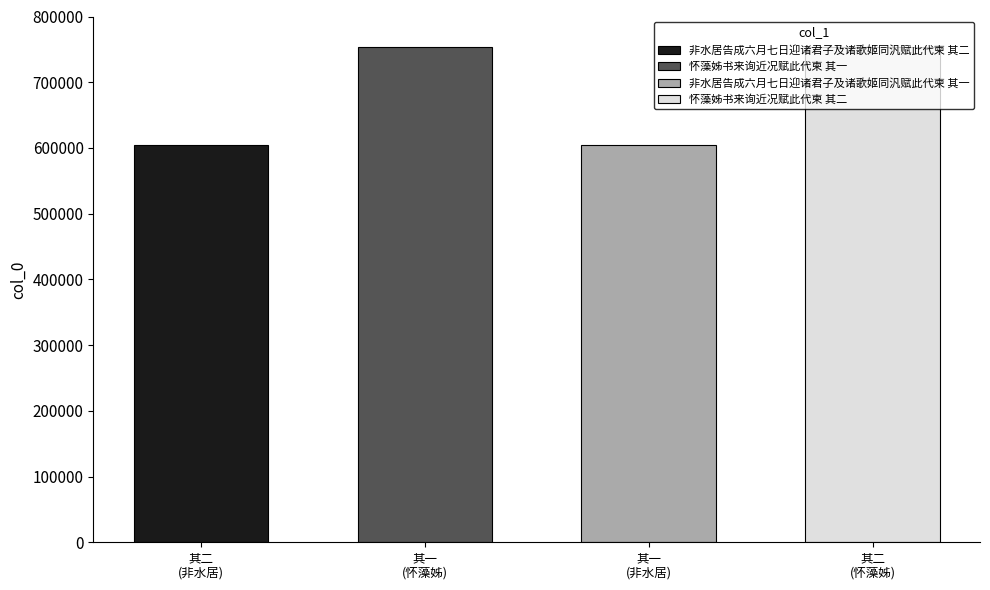

What is the value of the 4th bar from the left?

754077